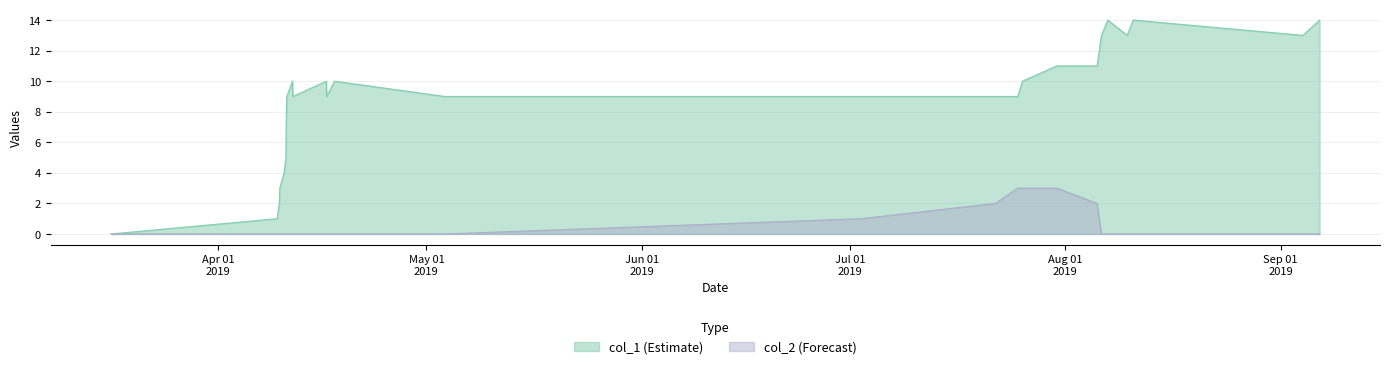

Is it true that col_2 equals 0 at 1554919861?

True